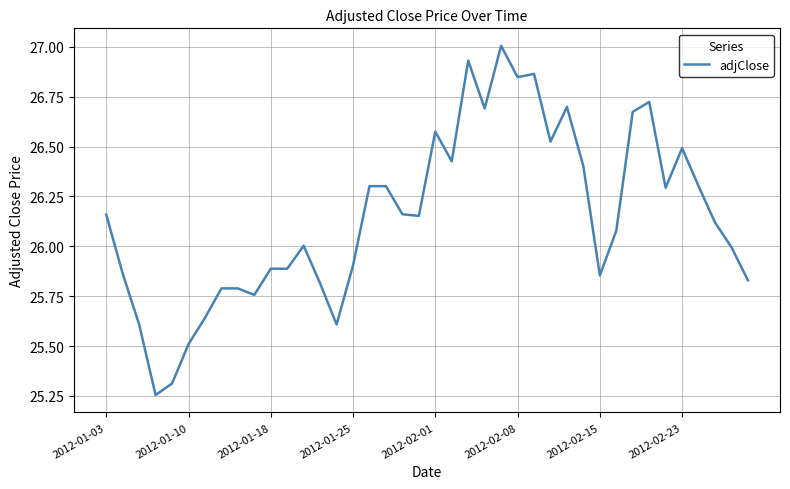

How many lines are shown in the chart?

1